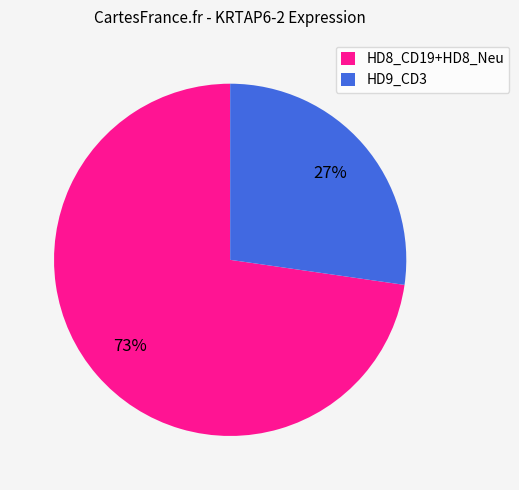

Does any single category account for the majority?

Yes